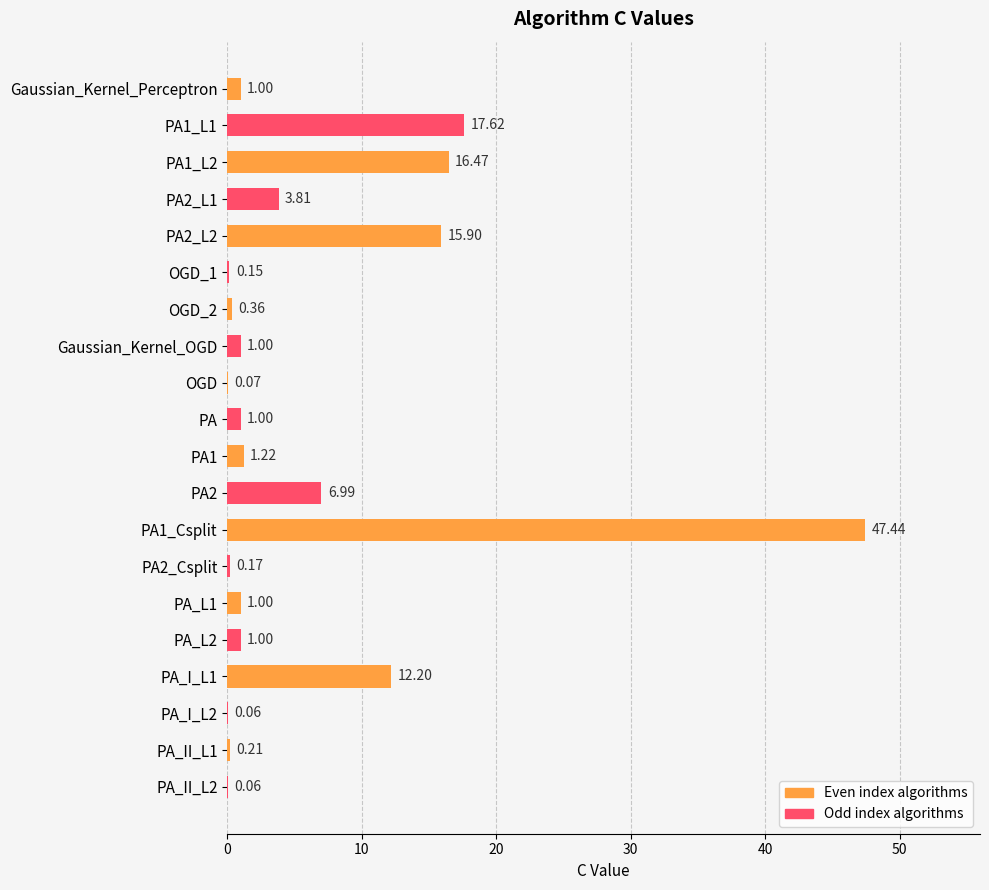

What is the change in value from PA1 to PA_II_L2?

-1.2